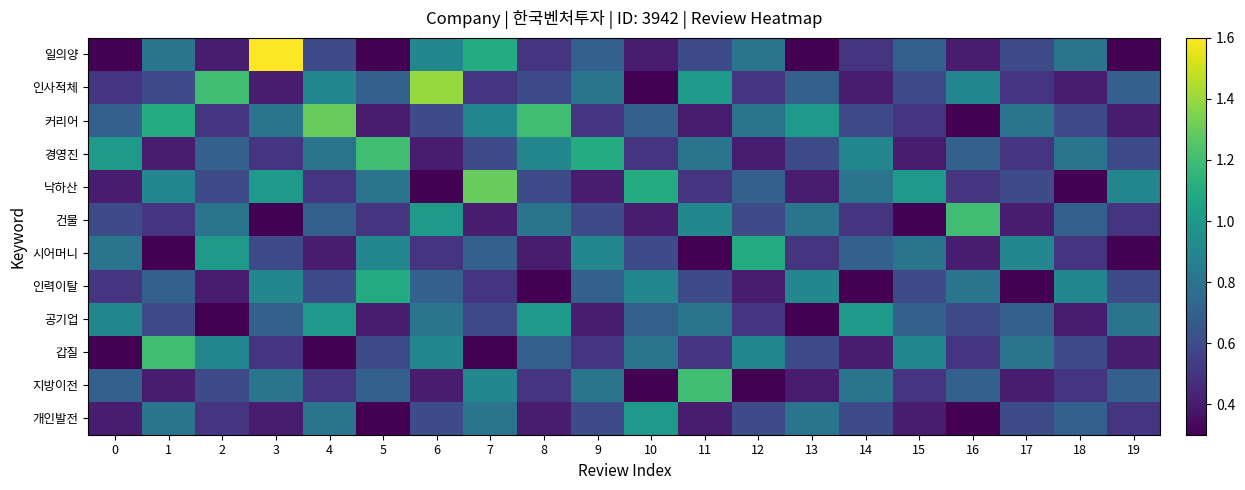

What is the total value across all series at 5?

7.9